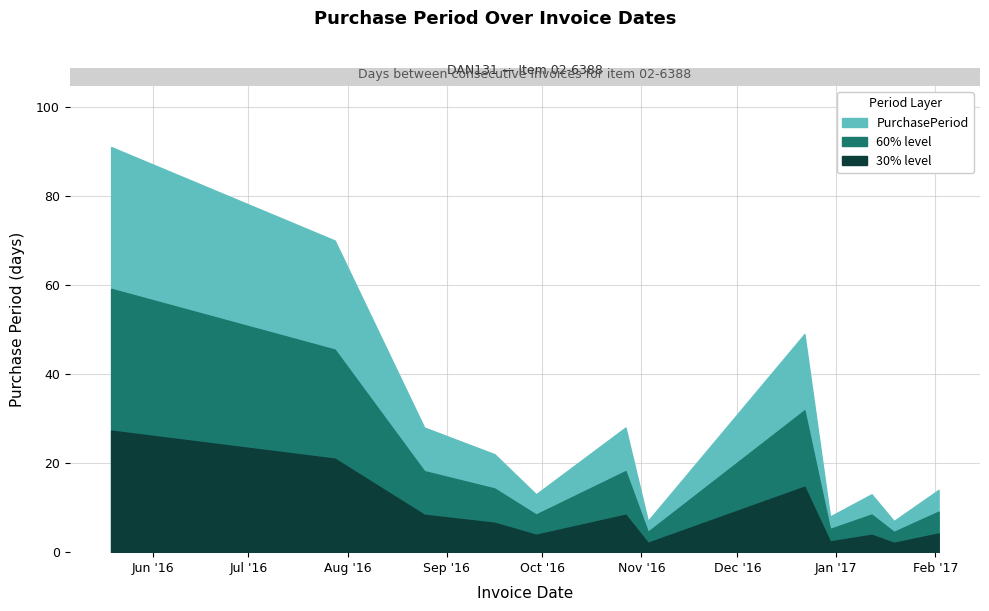

What is the difference between the values at 2016-07-28 and 2016-12-30?

62